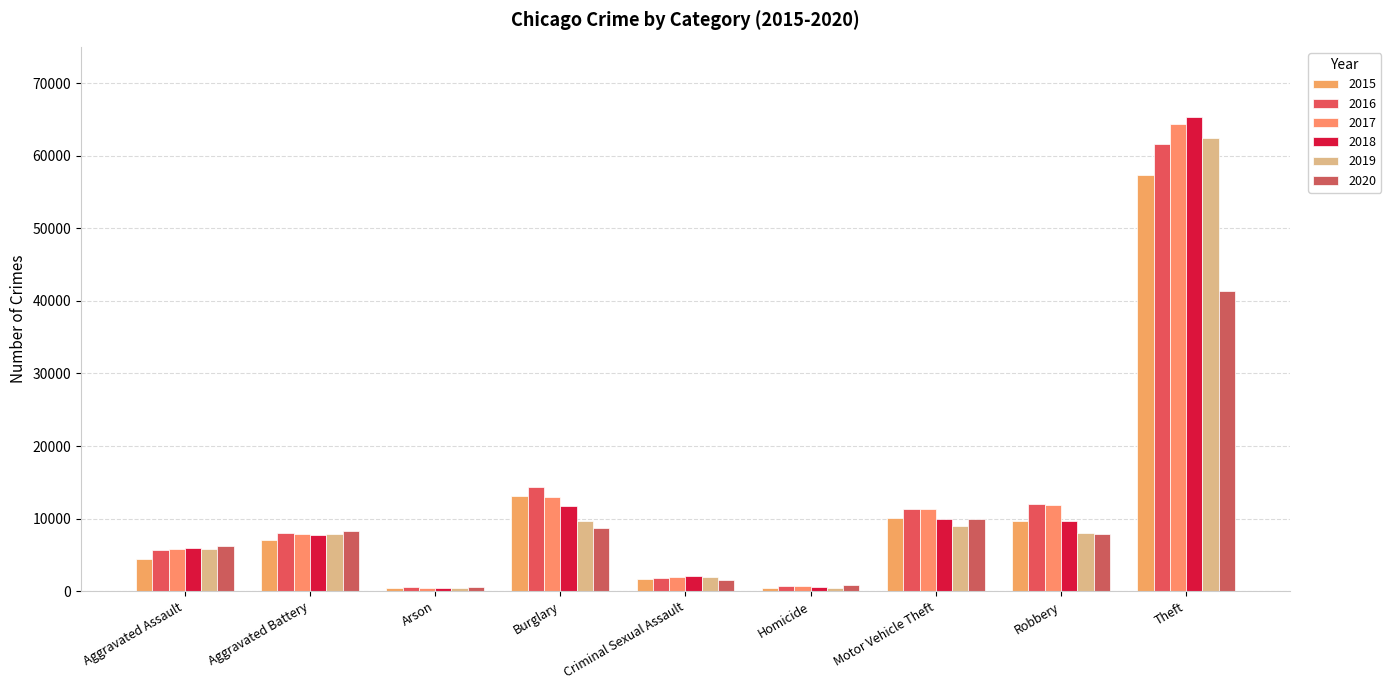

The value of 2019 at Motor Vehicle Theft is 12511. True or false?

False